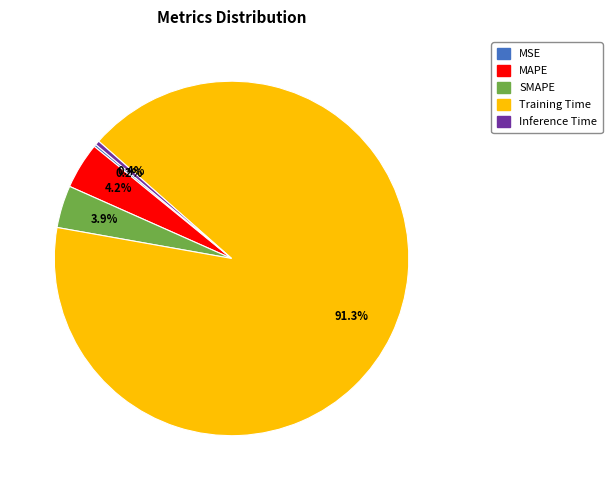

Which slice is the largest?

Training Time